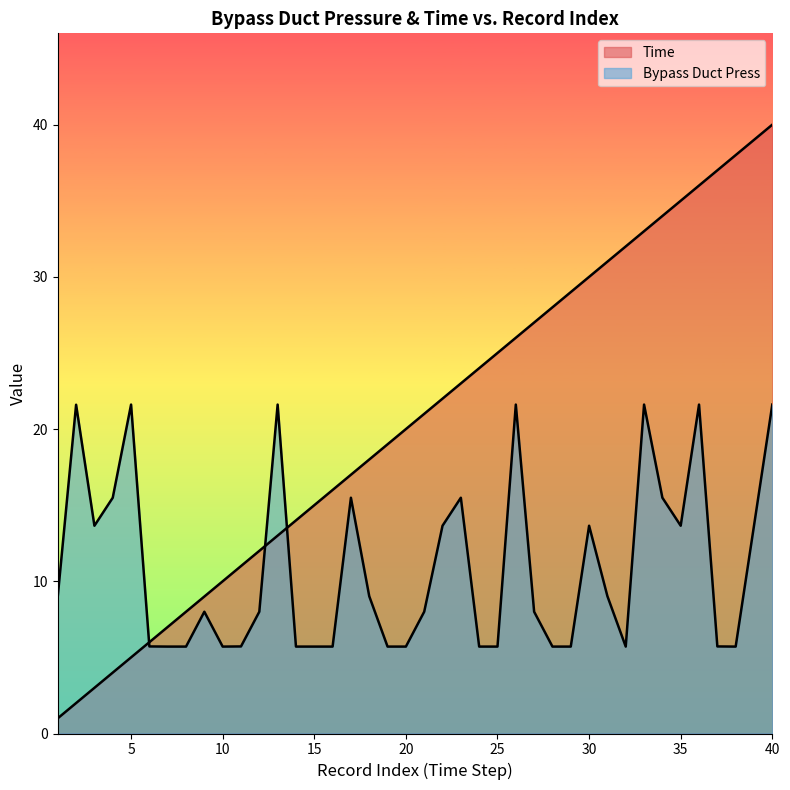

What is the minimum value shown in the chart?

1.0